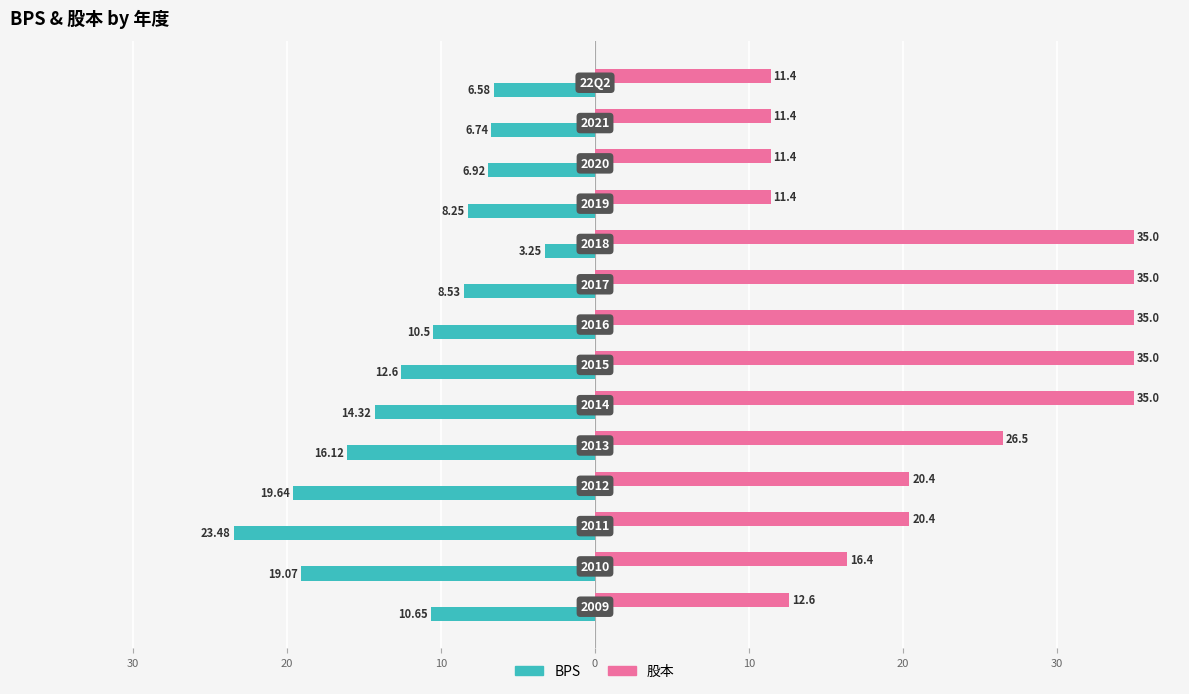

What are all the series names shown in the legend?

BPS, 股本